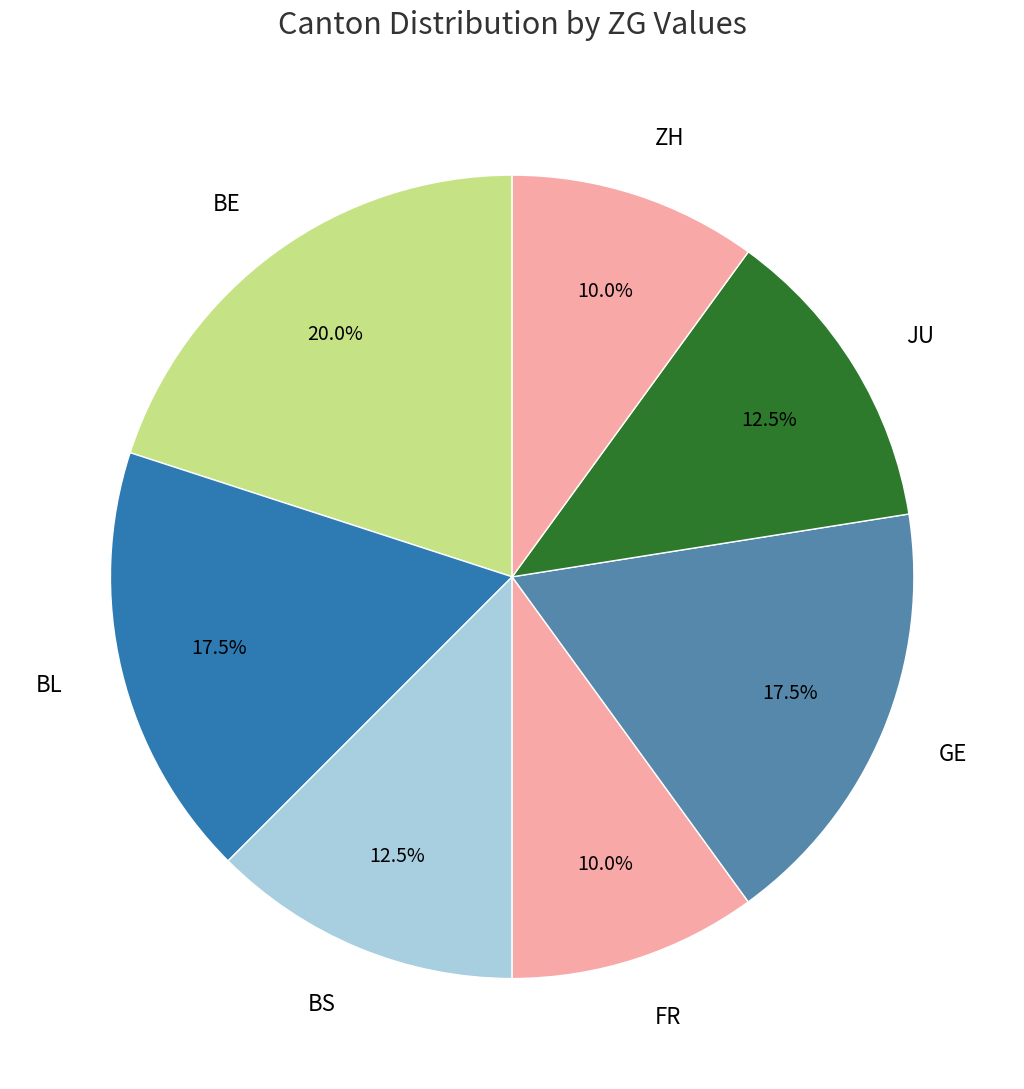

Between JU and GE, which is larger?

GE